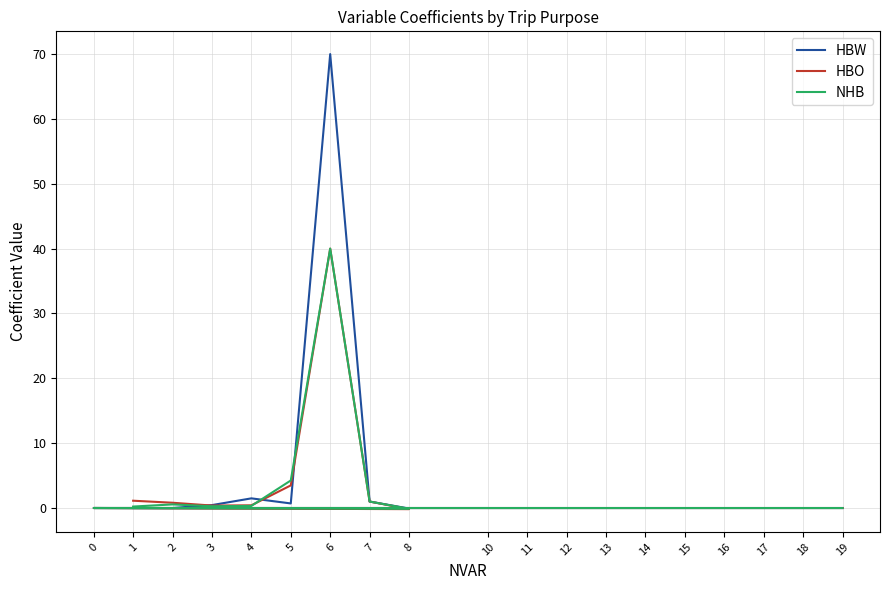

What are all the series names shown in the legend?

HBW, HBO, NHB